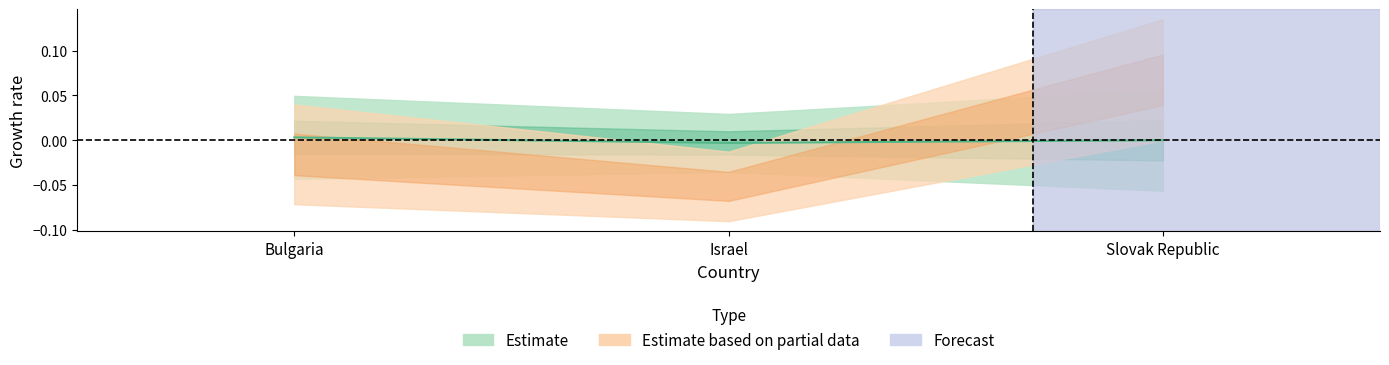

At which category does the chart reach its minimum across all series?

Israel